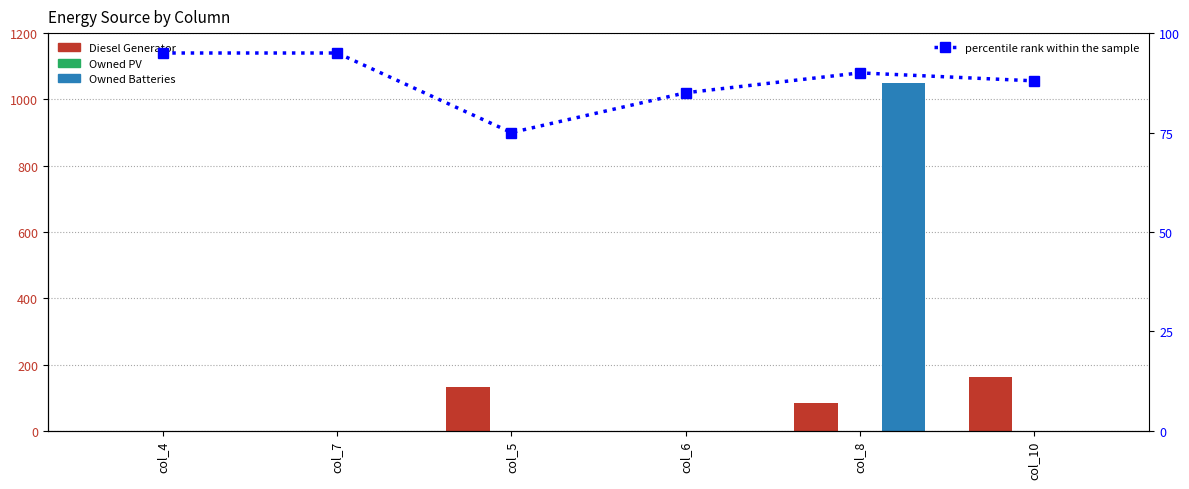

What is the greatest value displayed?

1048